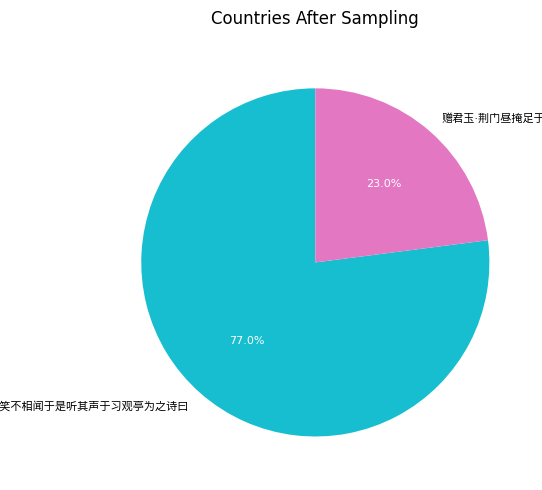

Is there any slice that represents more than half of the pie?

Yes